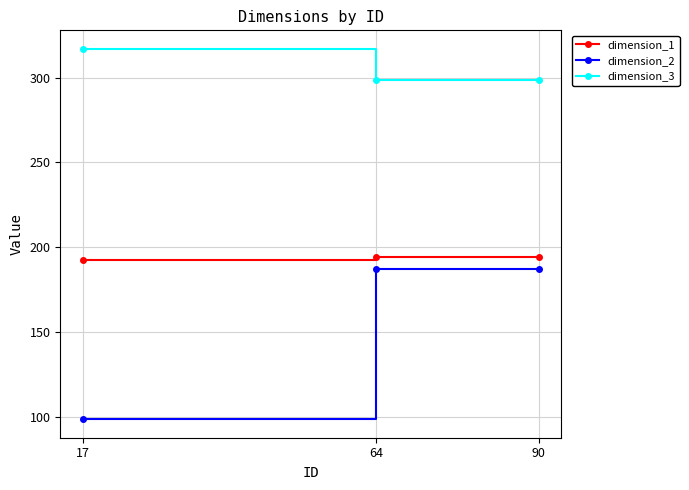

Is the value of dimension_2 at 64 greater than the value of dimension_3 at 90?

No